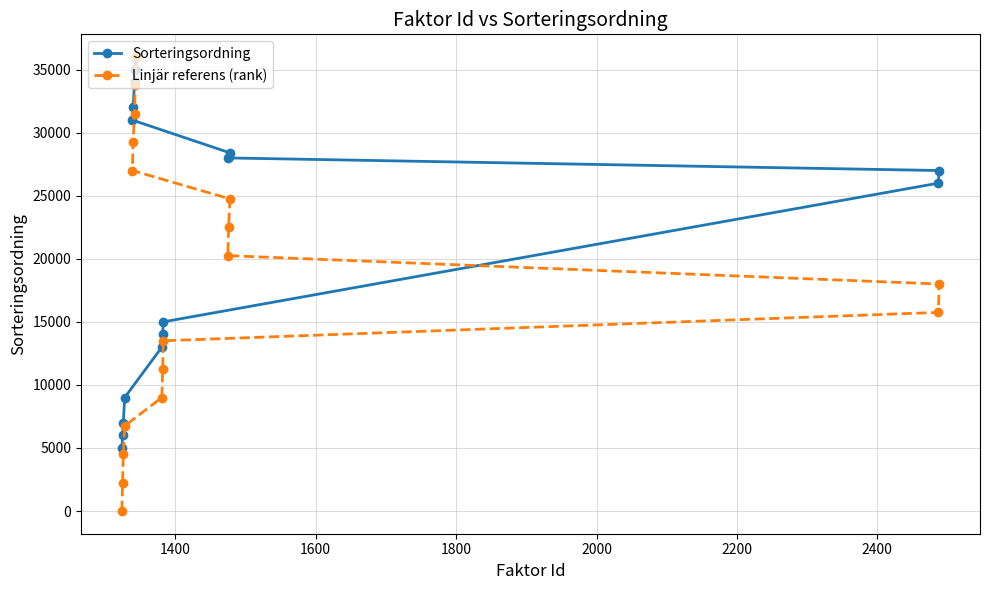

List the series in order of their overall mean, lowest first.

Linjär referens (rank), Sorteringsordning